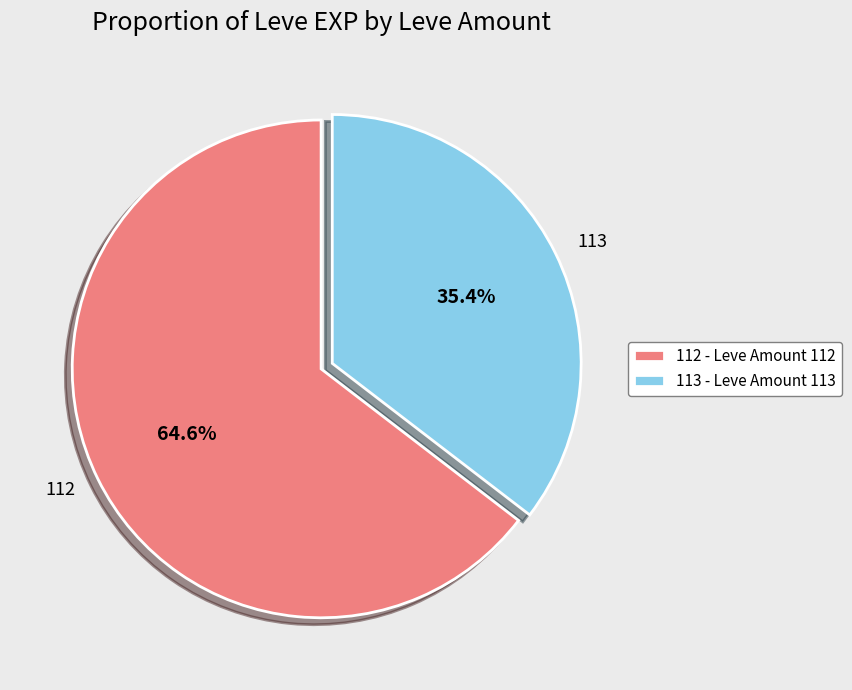

Is there any slice that represents more than half of the pie?

Yes